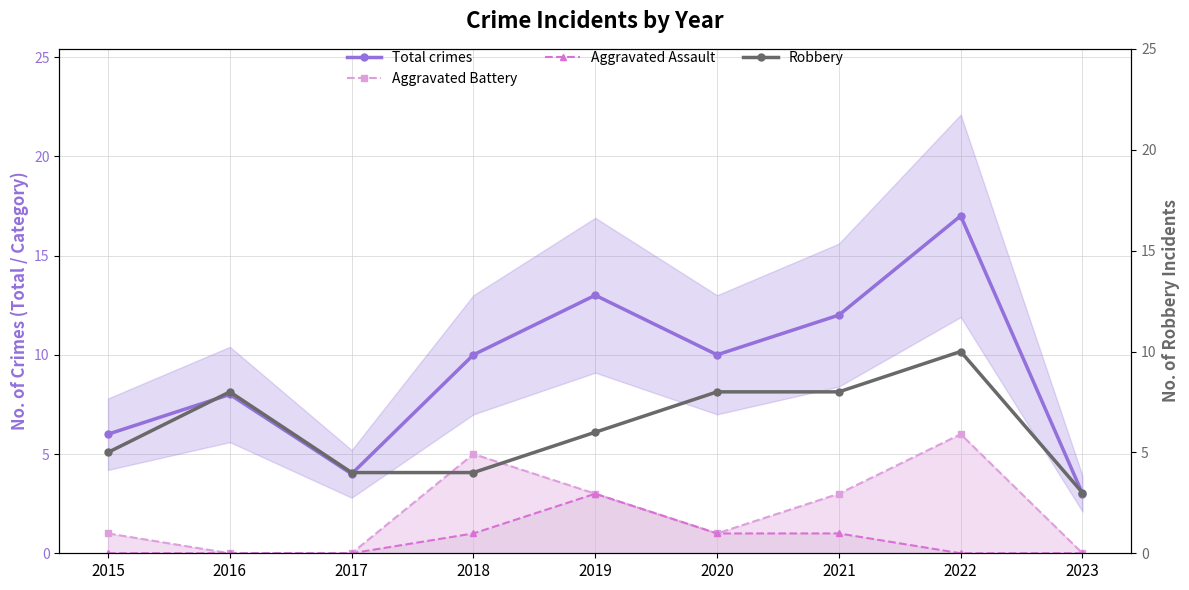

Where does the Total crimes series first go above 10?

2019